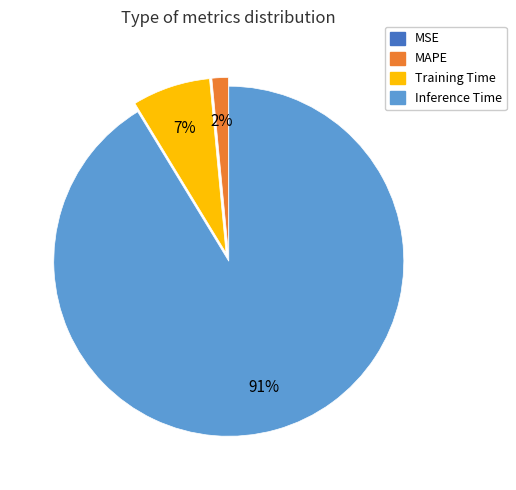

Combined, do Training Time and MAPE account for over 50%?

No